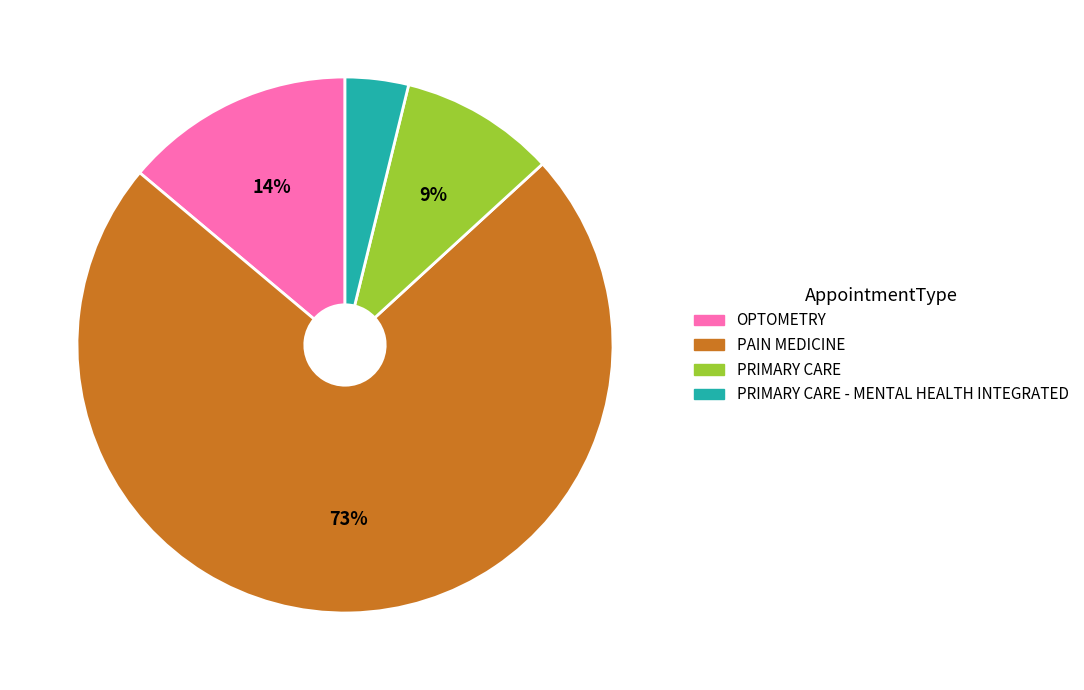

To the nearest percent, what is the average slice percentage?

25%